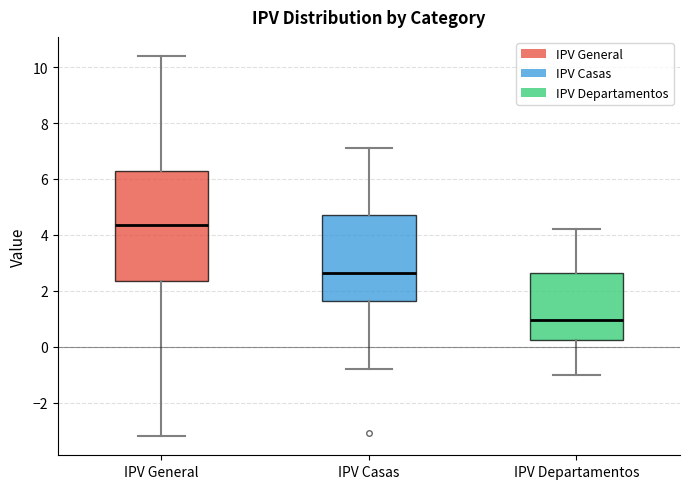

Which box is the tallest, from its lower edge to its upper edge?

IPV General